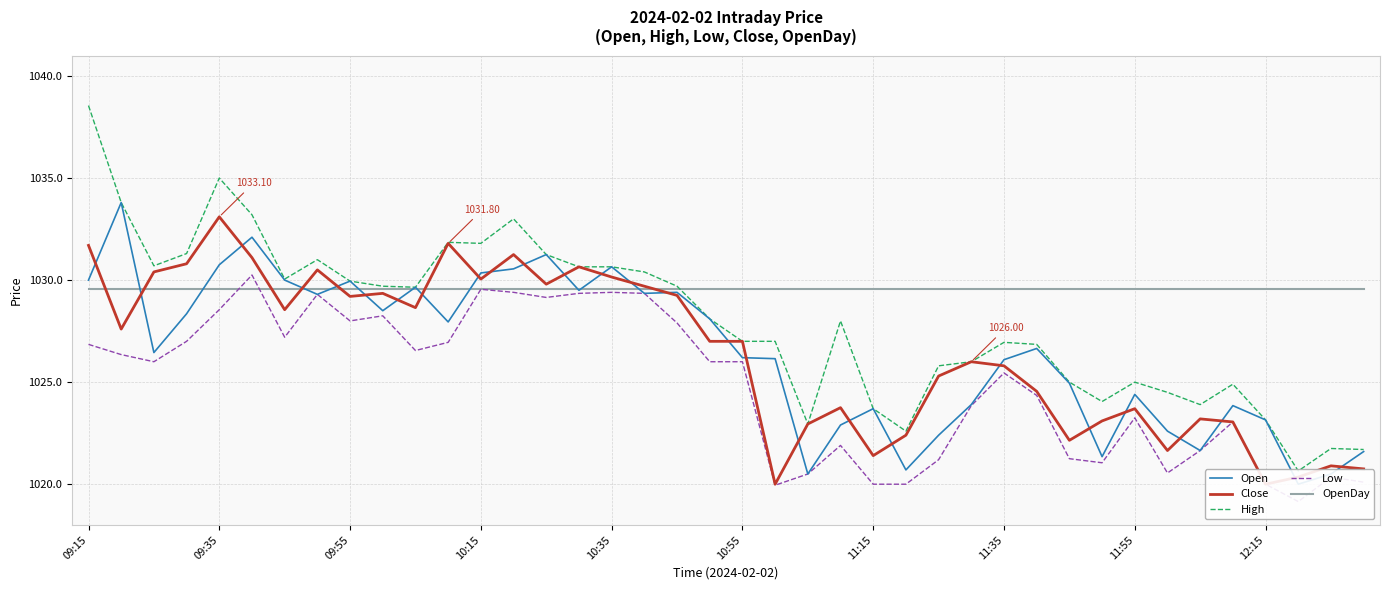

What are all the series names shown in the legend?

Open, Close, High, Low, OpenDay